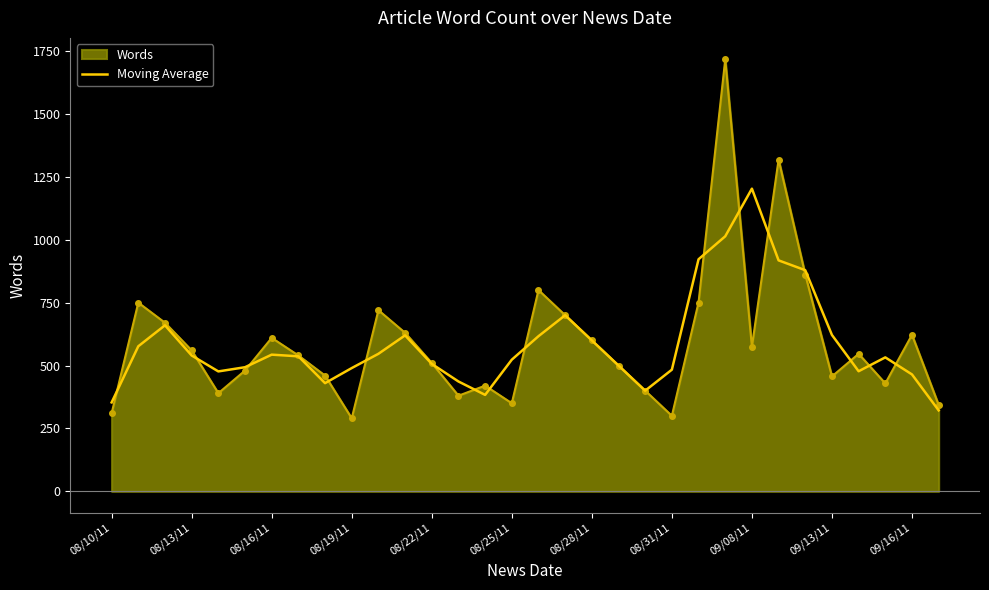

Which series has the widest spread of values?

Words